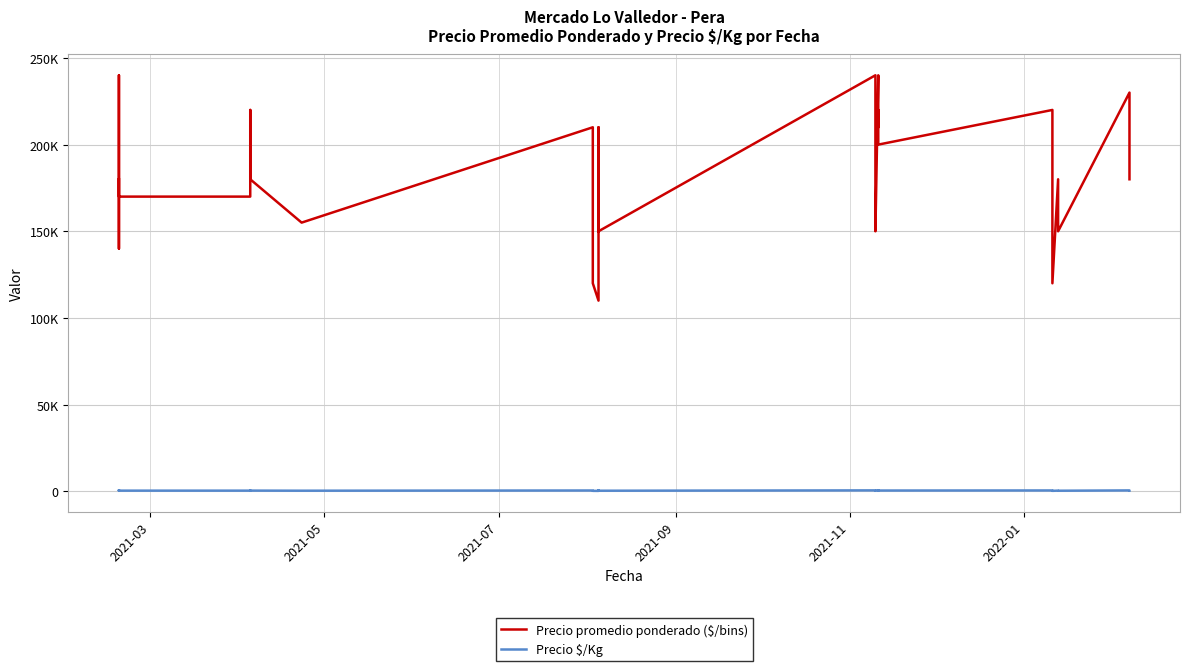

The value of Precio $/Kg at 14 is 142. True or false?

False